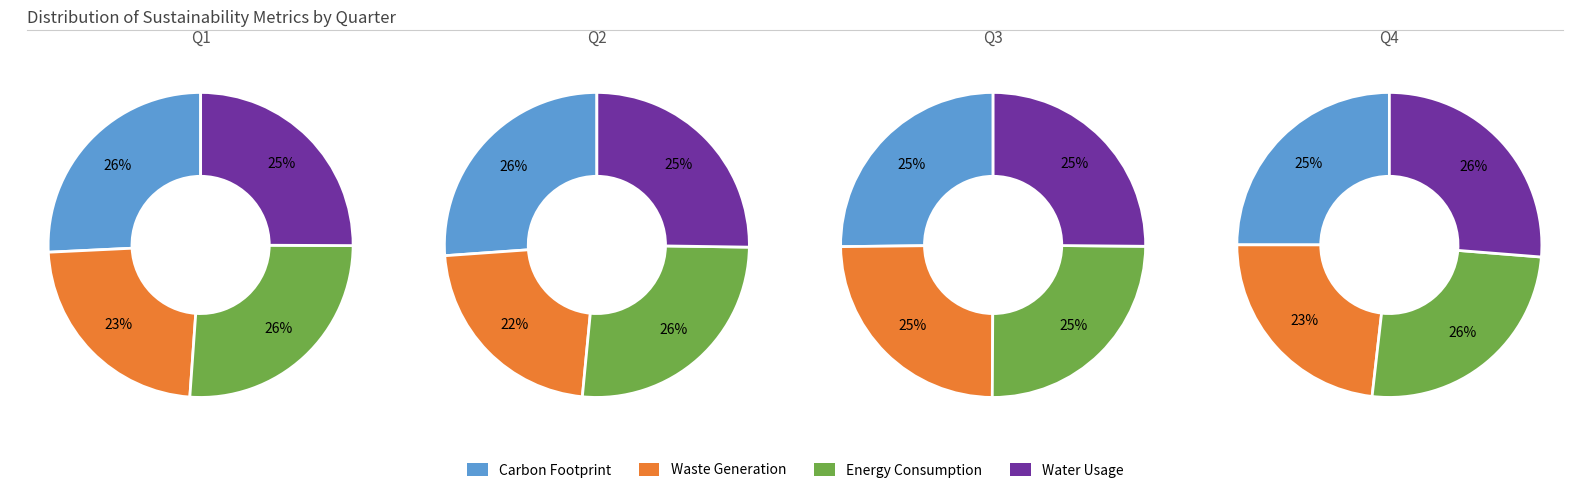

How much of the chart is everything except 1?

85.9%